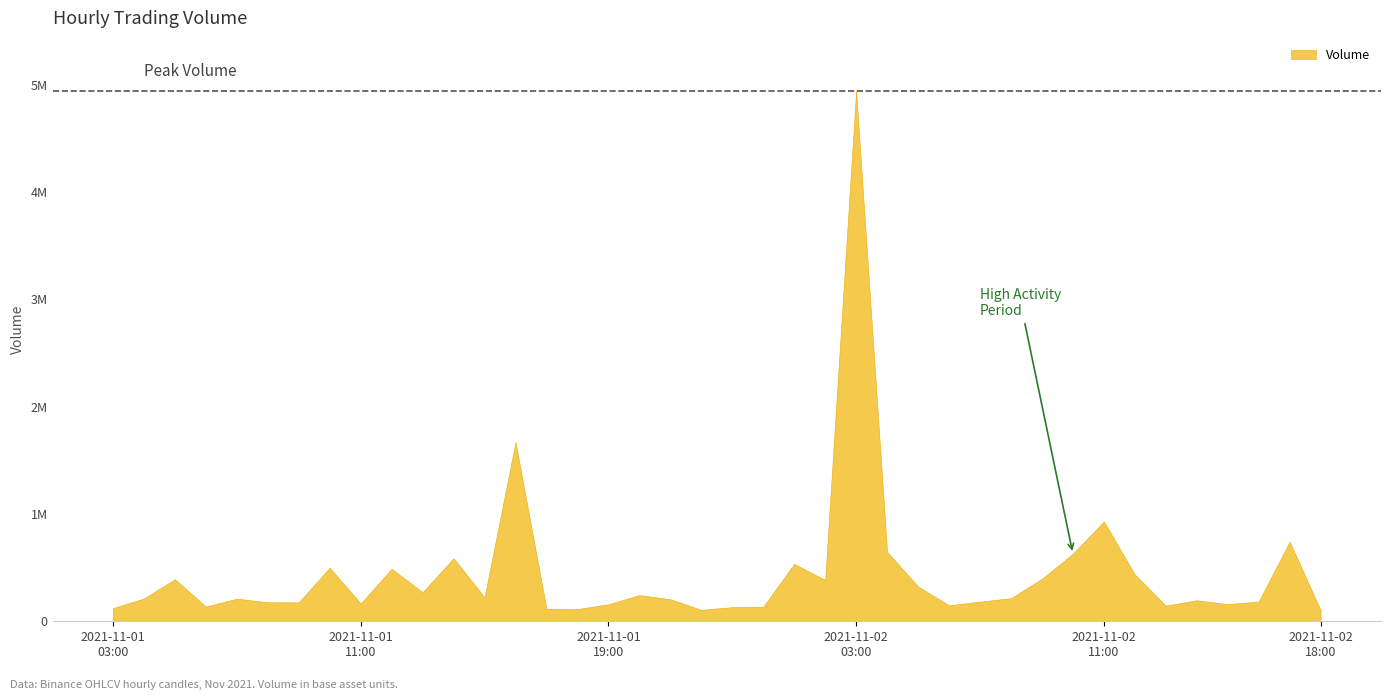

What is the average value?

445979.2